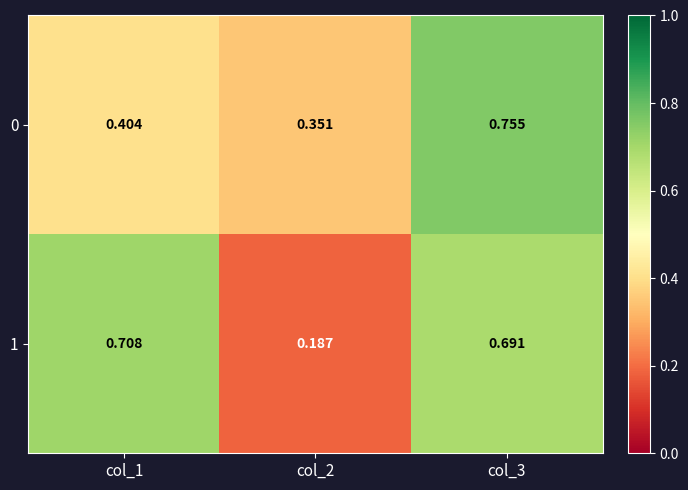

Between col_1 and col_3, which series saw the biggest shift?

0